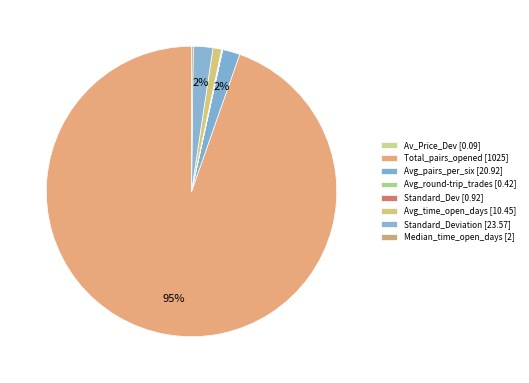

Count the number of slices in the pie.

8